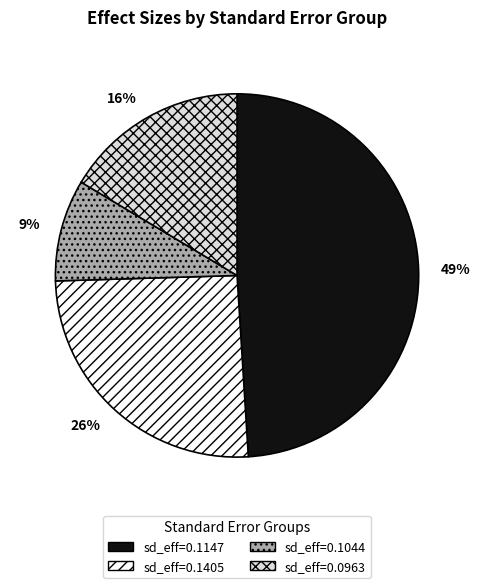

Is there a majority slice in this chart?

No